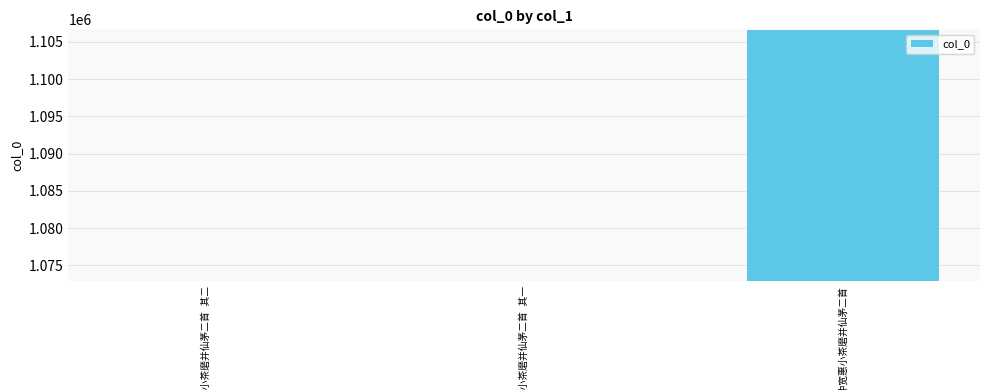

What is the value of the 2nd bar from the left?

1072955